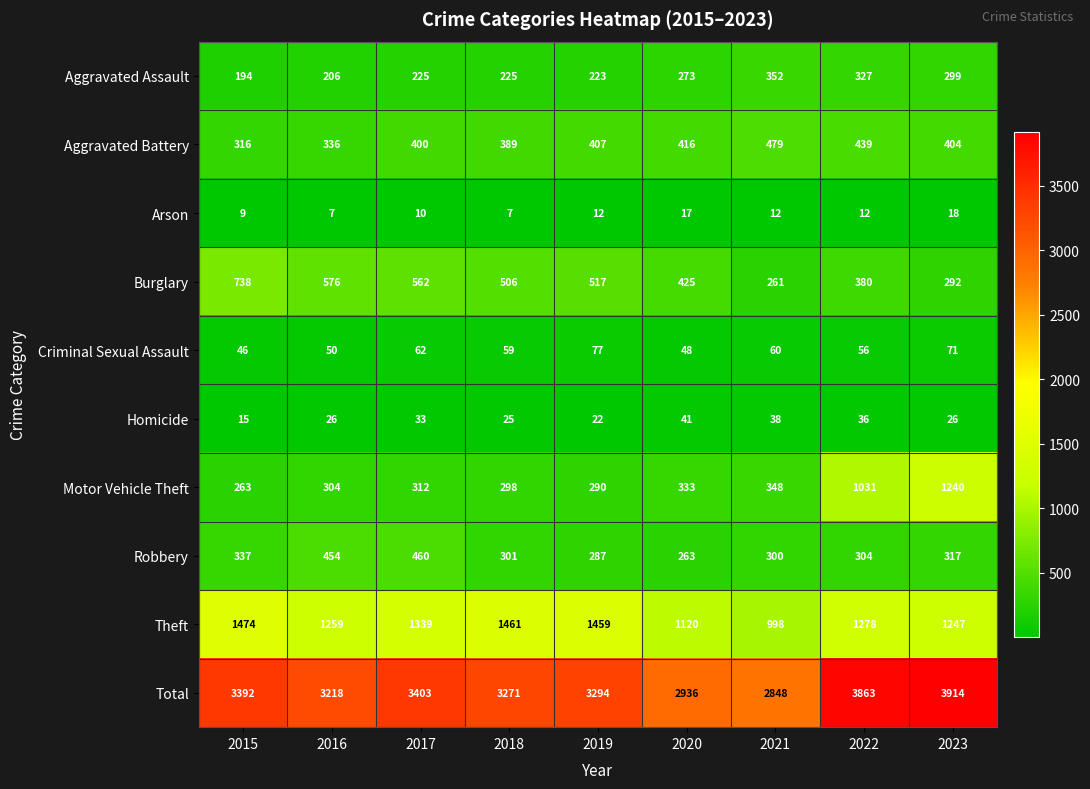

What is the approximate value of Criminal Sexual Assault at 2017?

62